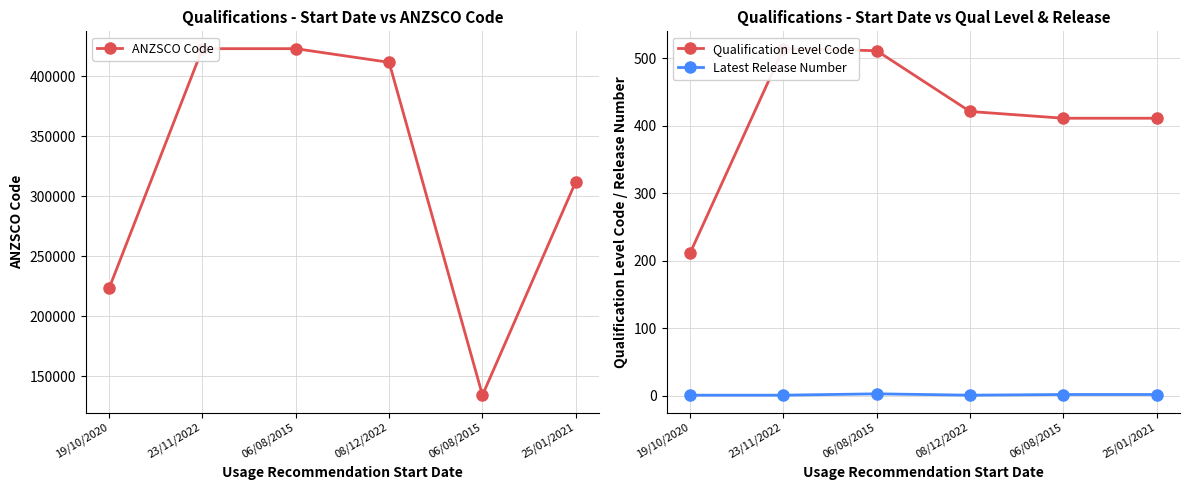

Which category has the lowest value in the Qualification Level Code series?

19/10/2020